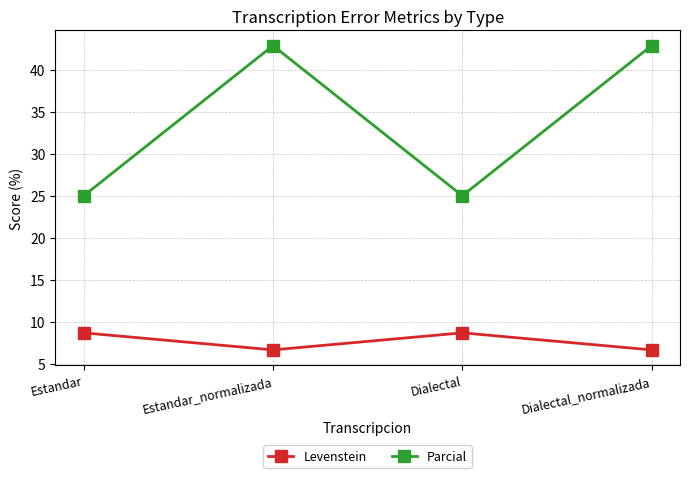

The Parcial series shows 35.9 at Dialectal. True or false?

False